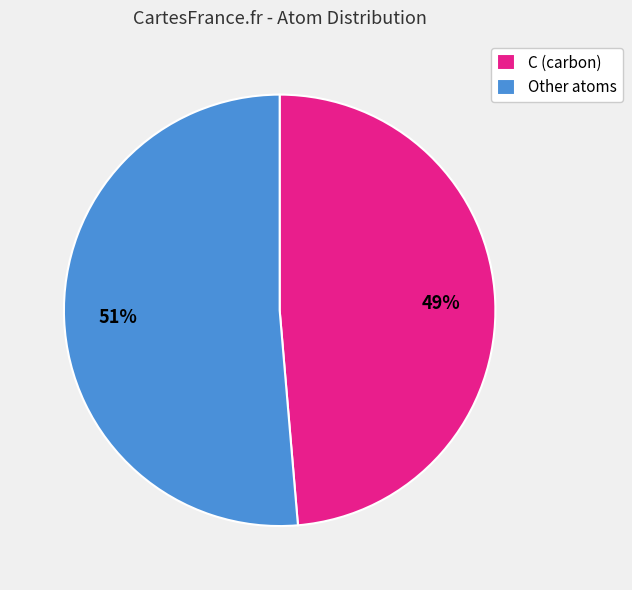

Which slice is the largest?

Other atoms